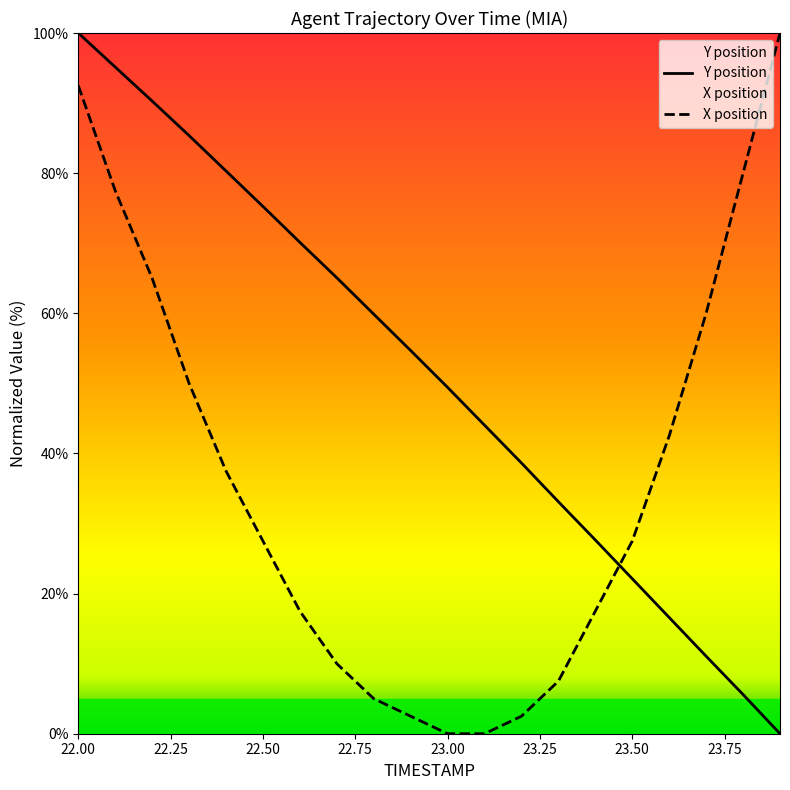

List the series in order of their overall mean, highest first.

Y position, X position